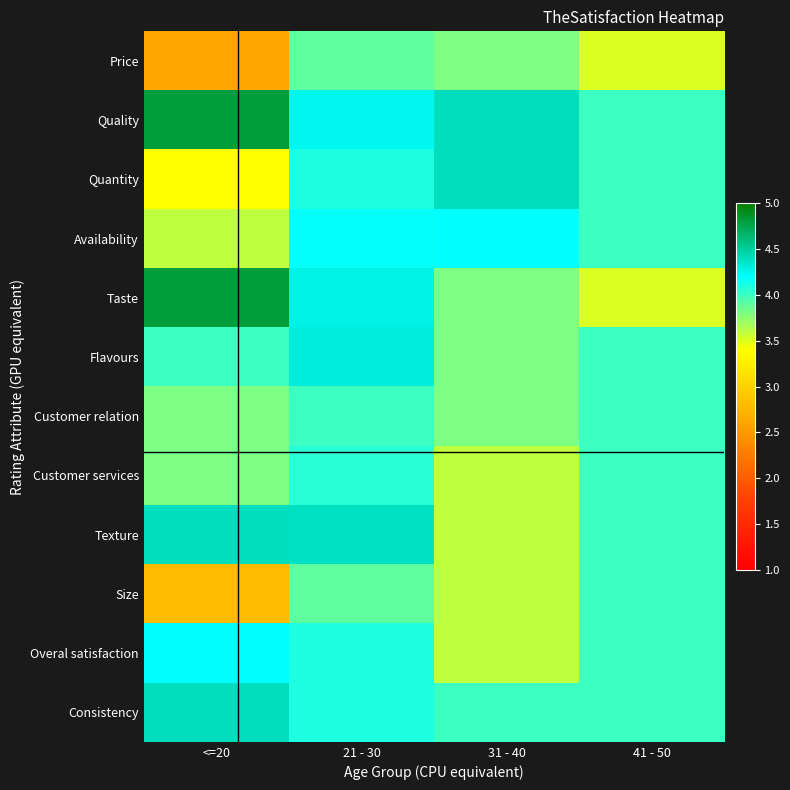

What is the greatest value displayed?

4.8